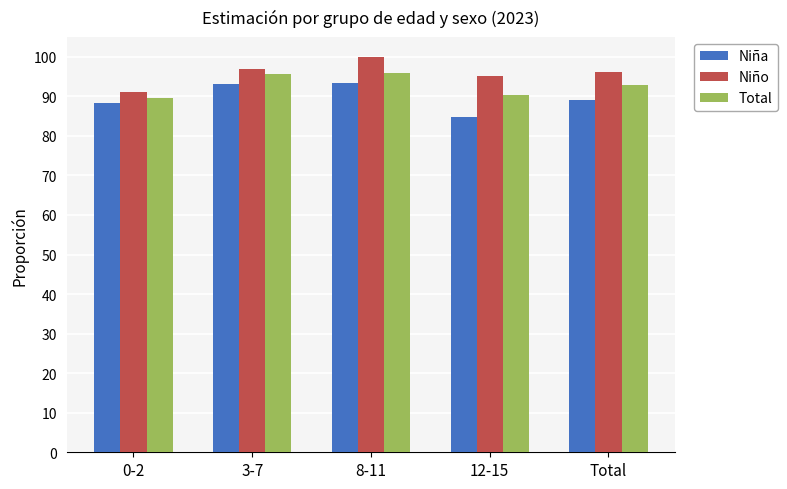

What is the label of the 5th bar from the left?

Total